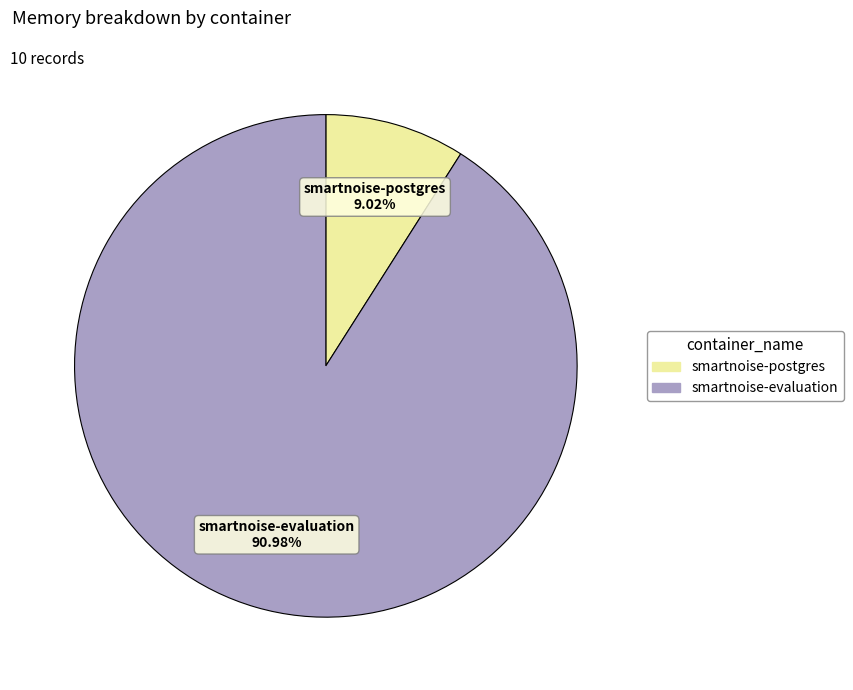

Does any single category account for the majority?

Yes